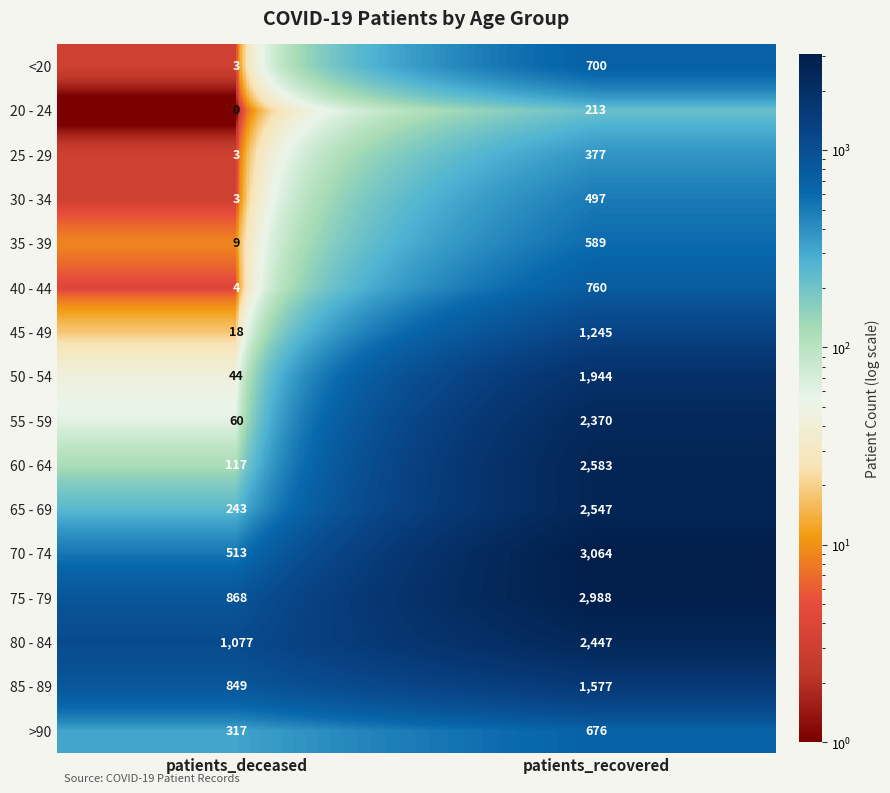

At which label is >90 closest to 496?

patients_deceased